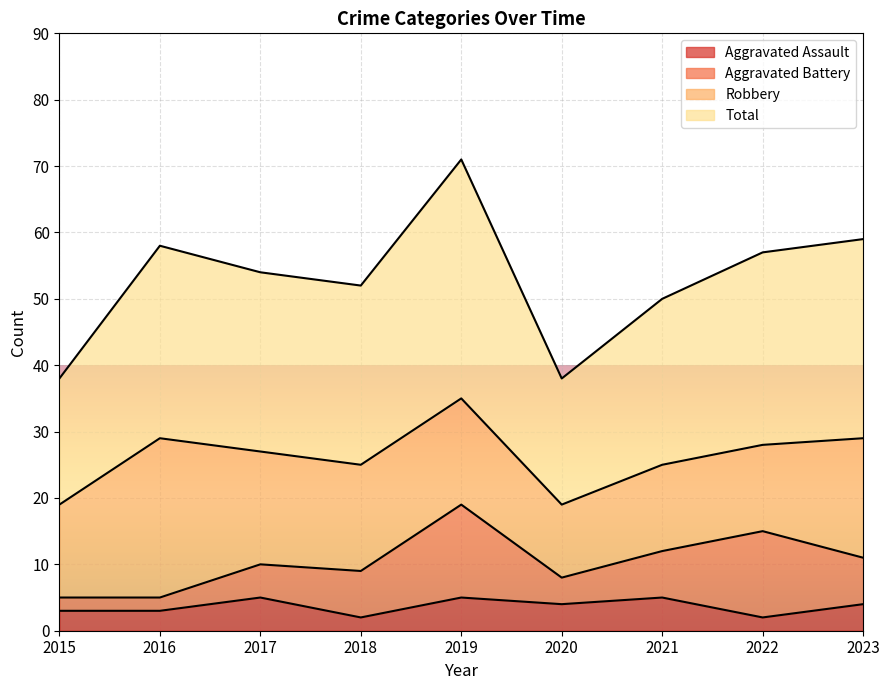

At which category does the chart reach its minimum across all series?

2018